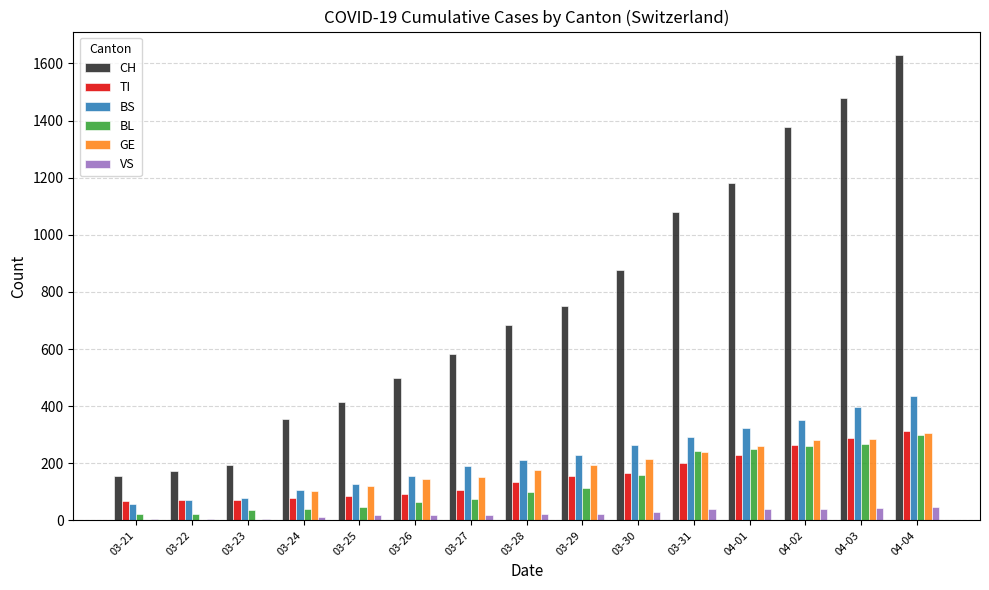

How many groups of bars are there?

15